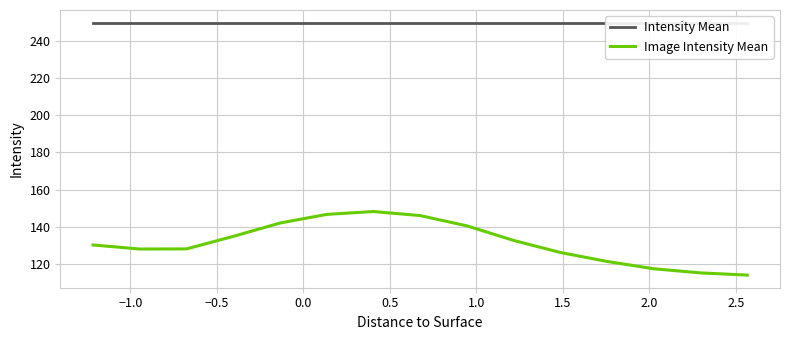

True or false: Intensity Mean and Image Intensity Mean cross at least once.

False